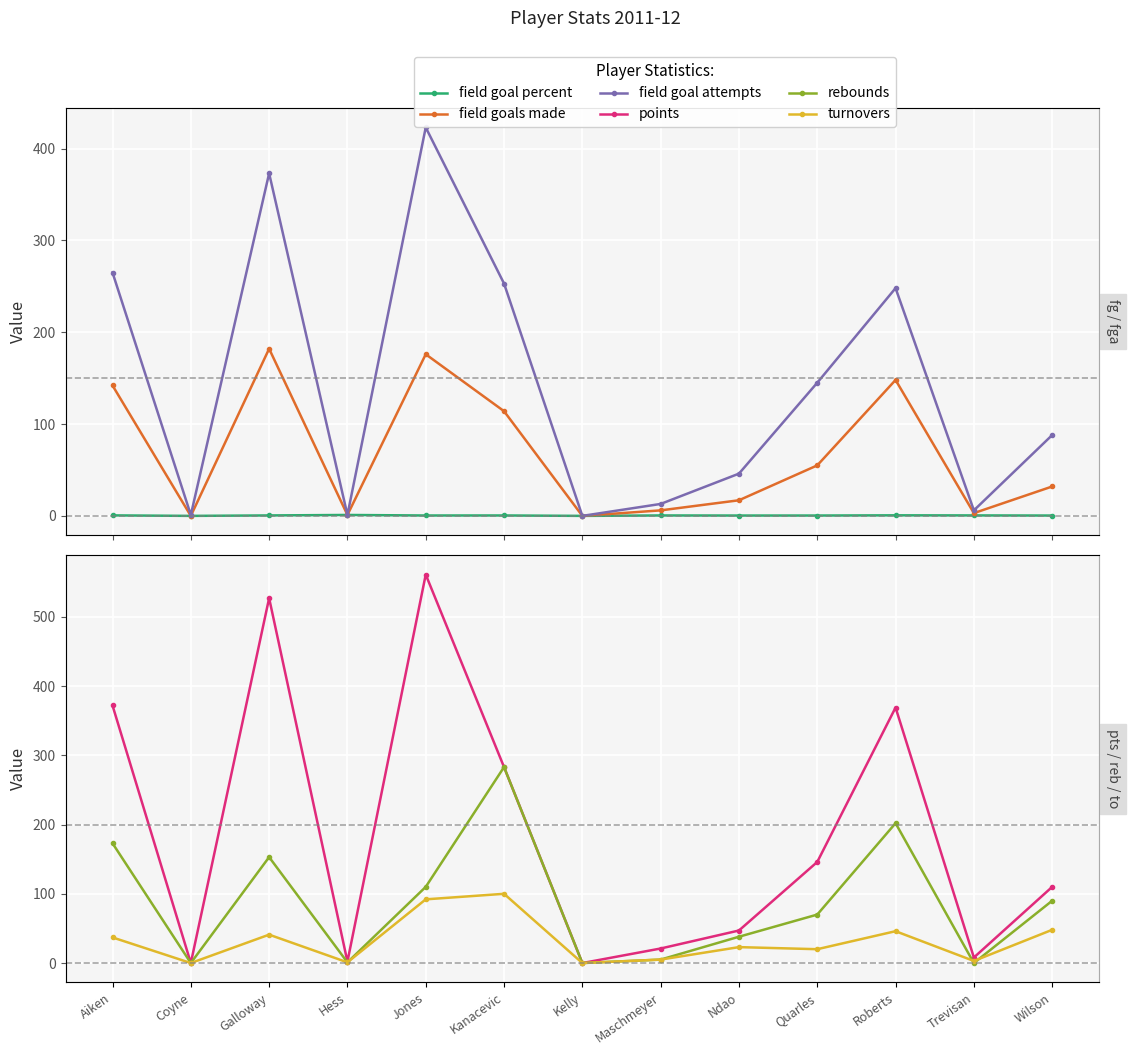

At which label does turnovers reach its minimum?

Coyne